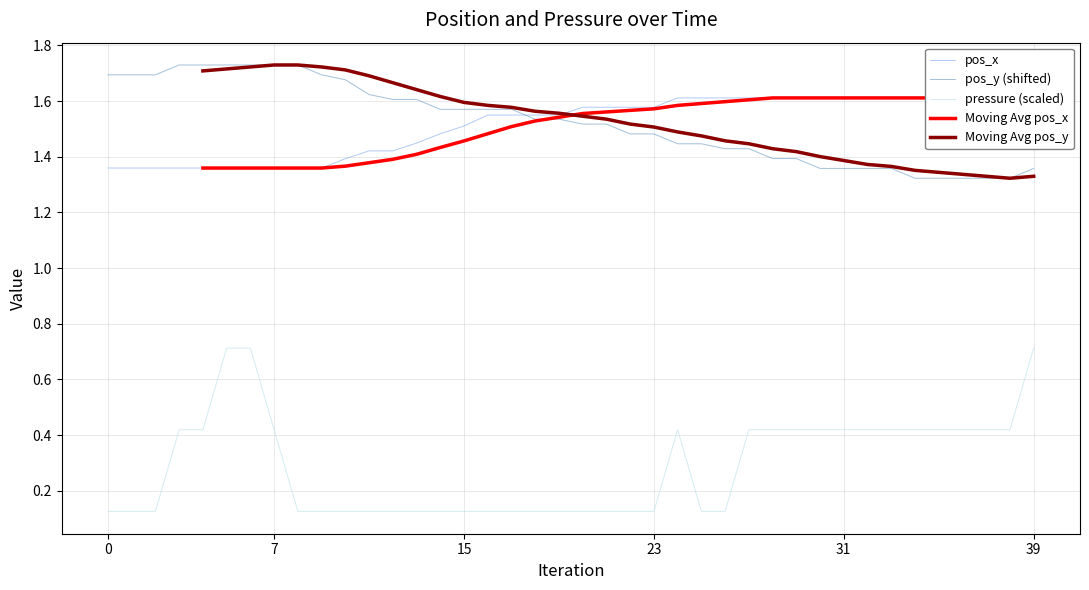

What is the minimum value for pos_x?

1.4